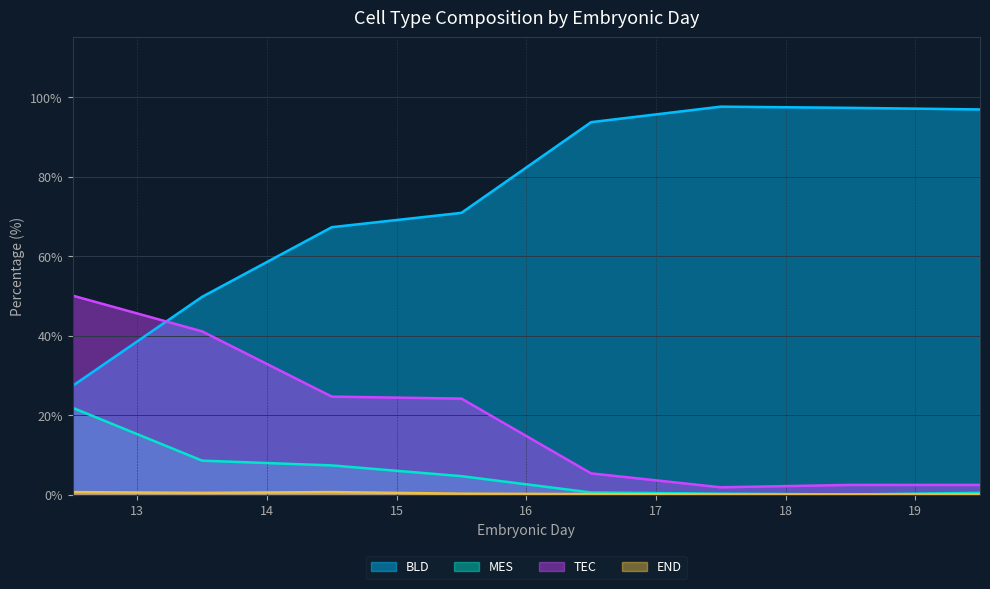

Between which two adjacent categories do BLD and TEC first intersect?

12.5 and 13.5